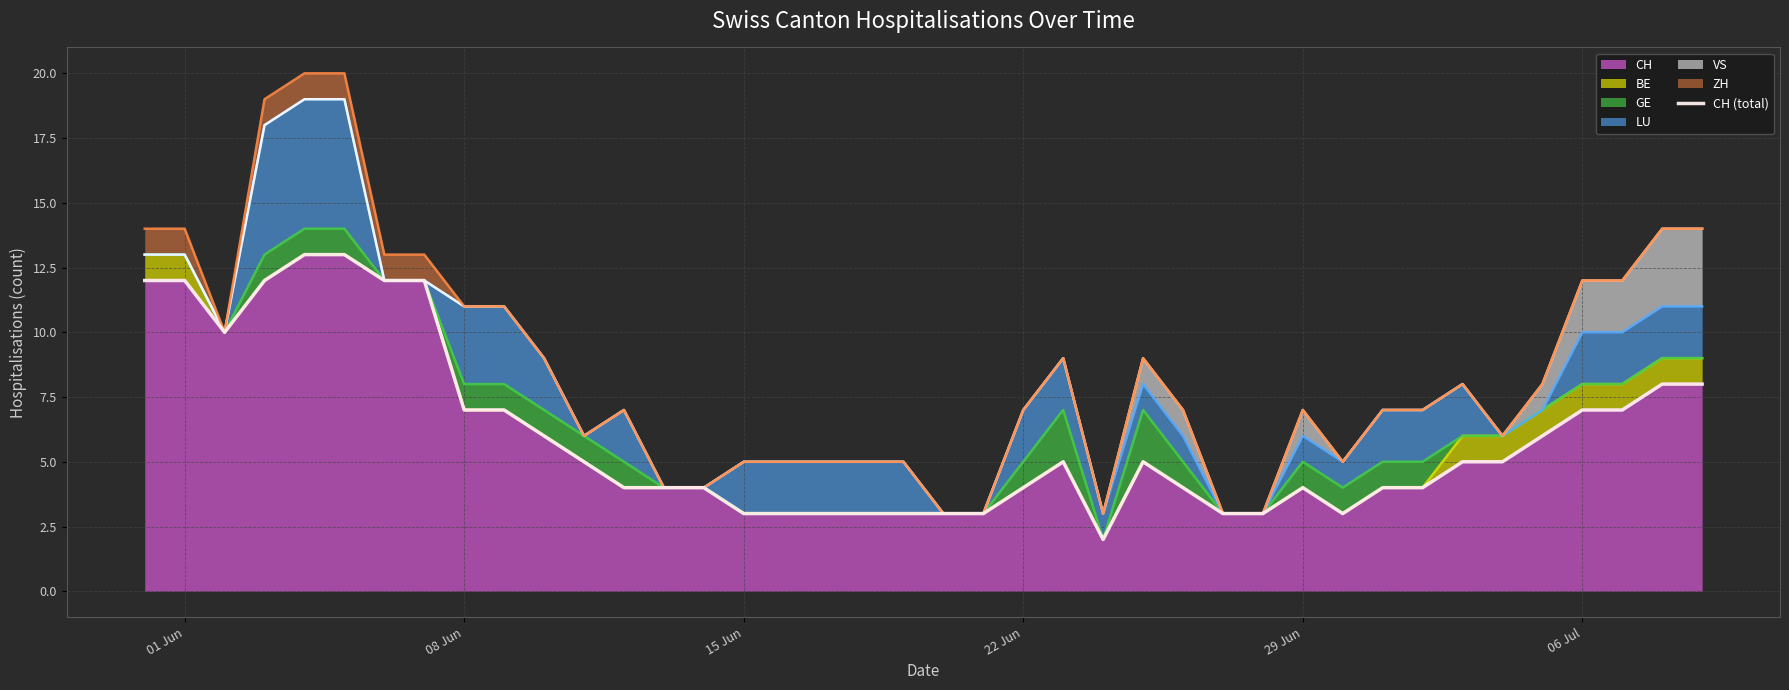

How many categories are shown in the chart?

40